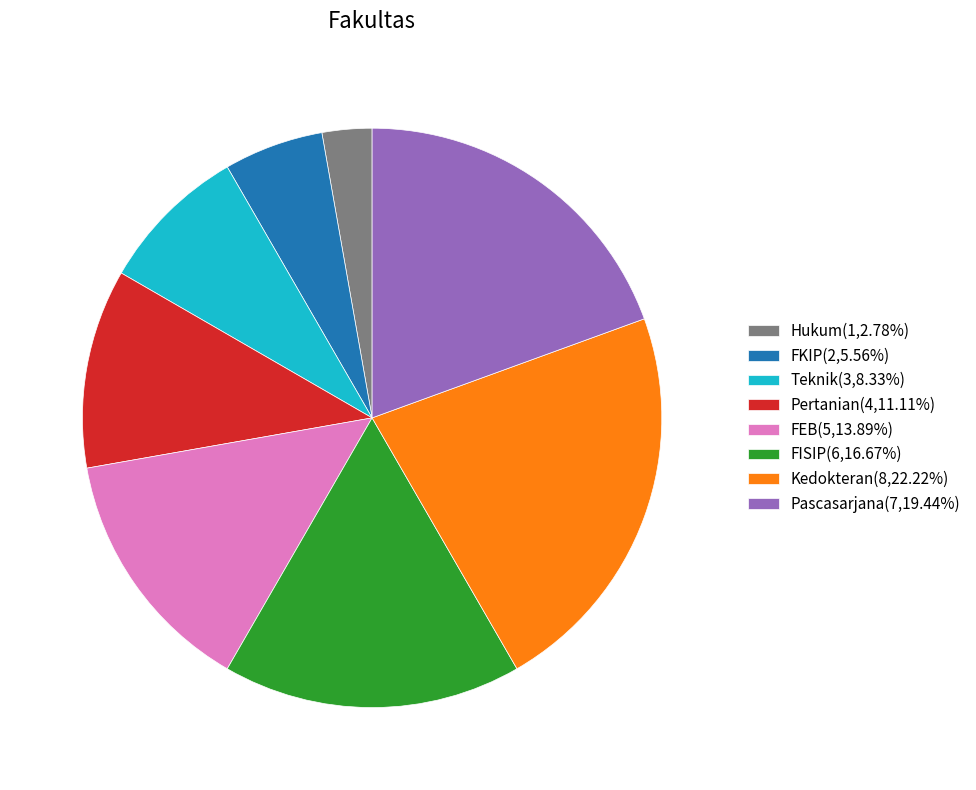

Combined, do FEB(5,13.89%) and Kedokteran(8,22.22%) account for over 50%?

No